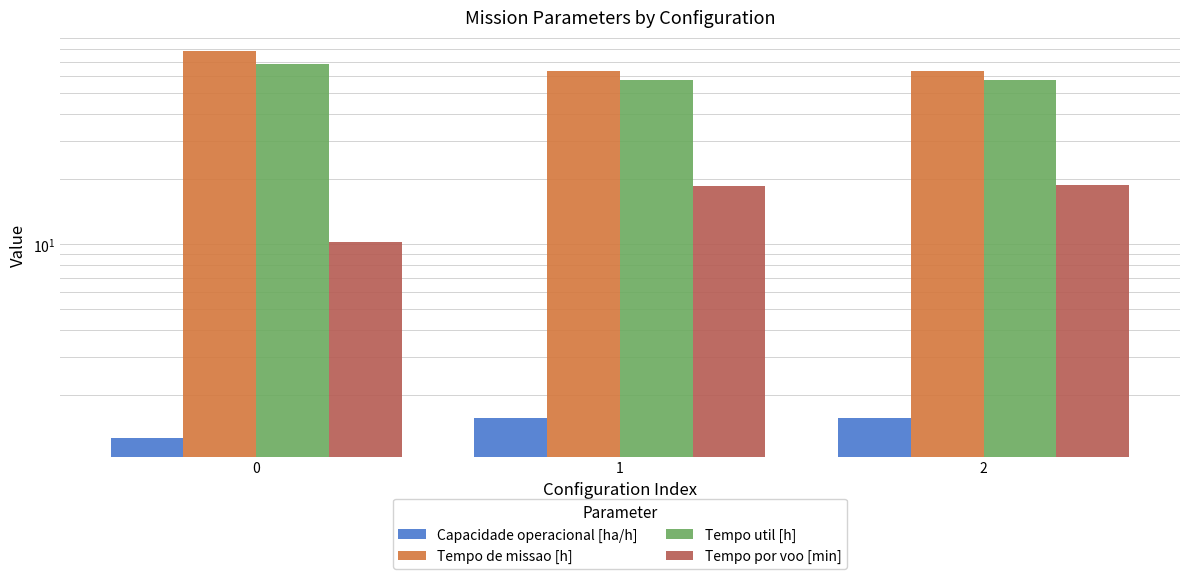

Between 0 and 1, which is larger?

1